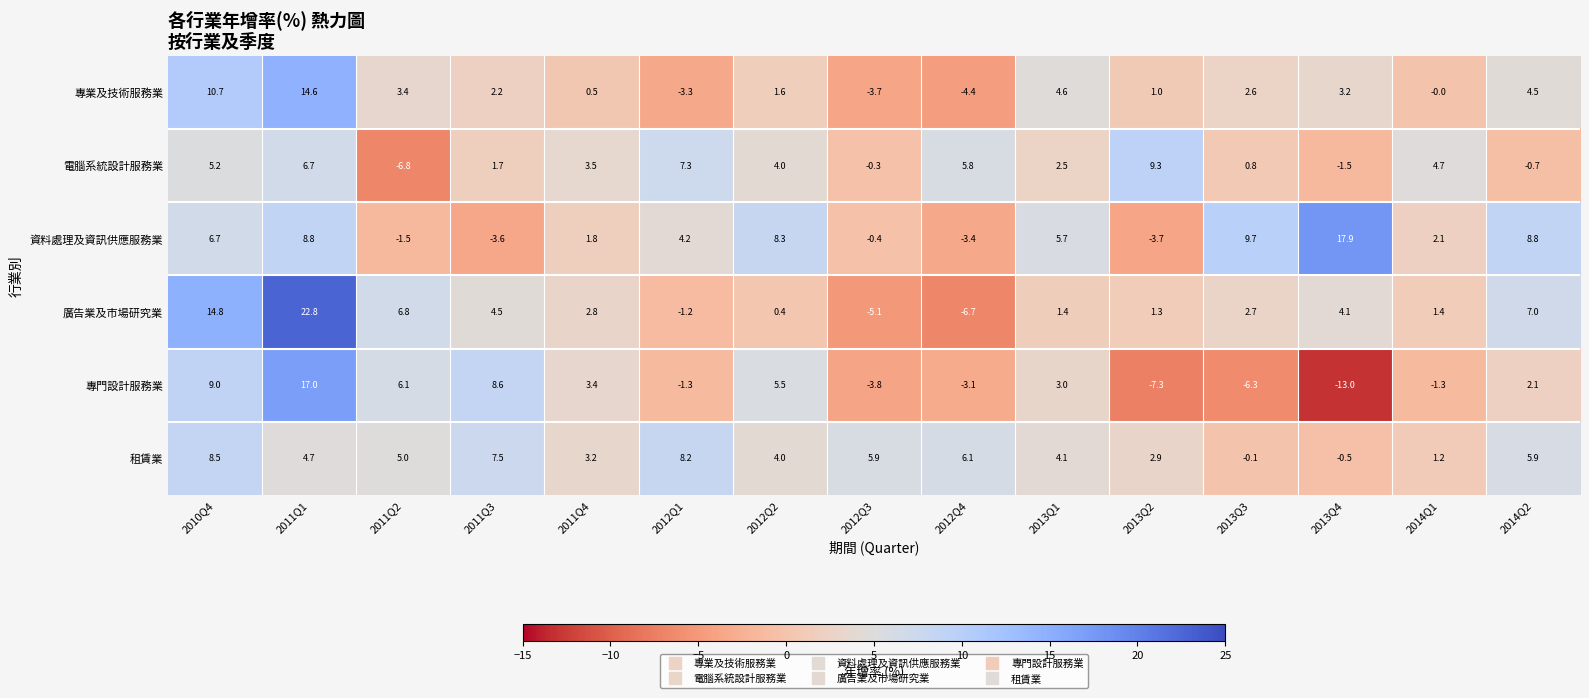

The 專門設計服務業 series shows -4.3 at 2013Q4. True or false?

False